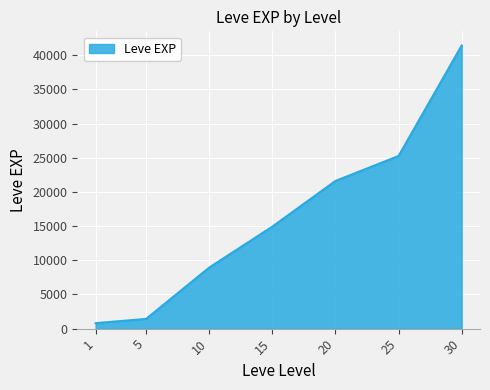

What is the difference between the second highest and second lowest values?

23830